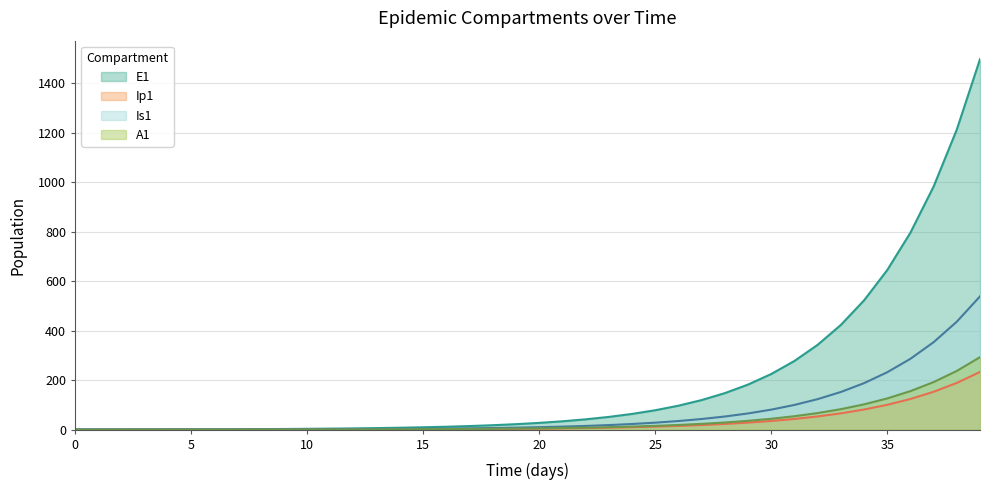

The E1 series shows 6.2 at 13. True or false?

True